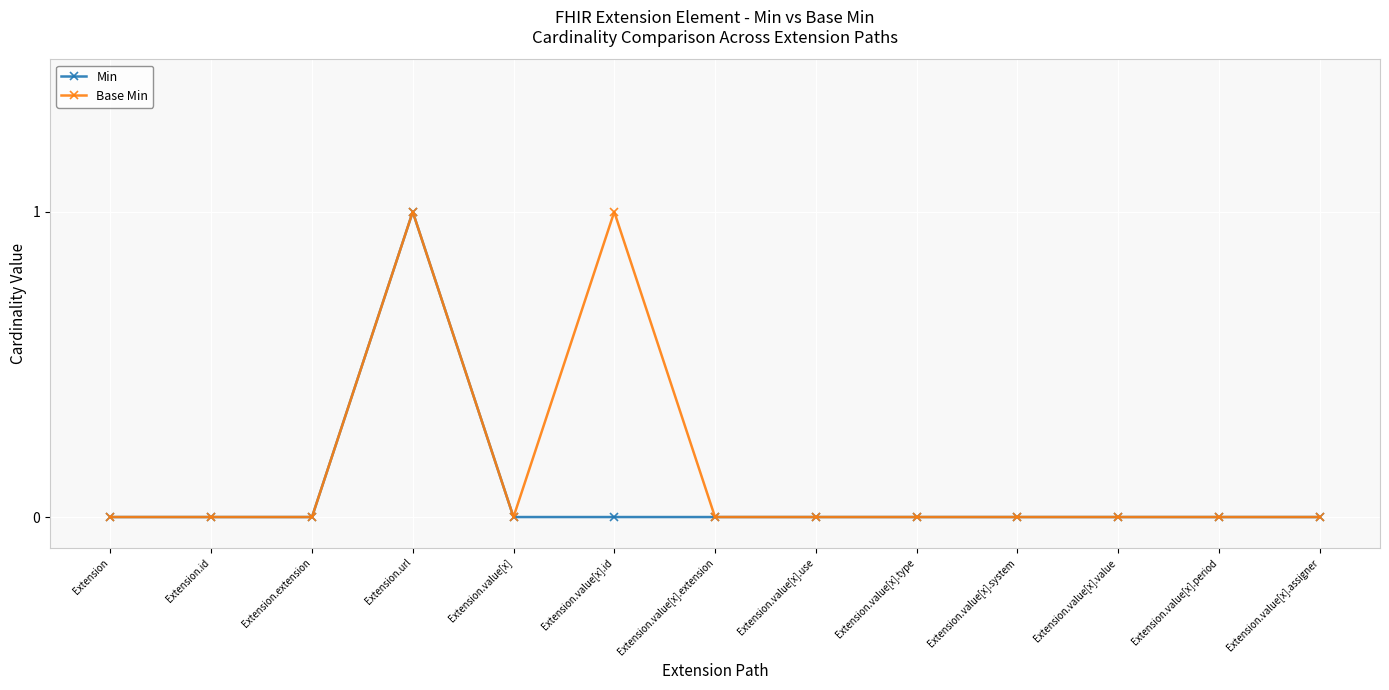

Reading left to right, what are all the values shown in this chart?

Min: Extension=0	Extension.id=0	Extension.extension=0	Extension.url=1	Extension.value[x]=0	Extension.value[x].id=0	Extension.value[x].extension=0	Extension.value[x].use=0	Extension.value[x].type=0	Extension.value[x].system=0	Extension.value[x].value=0	Extension.value[x].period=0	Extension.value[x].assigner=0
Base Min: Extension=0	Extension.id=0	Extension.extension=0	Extension.url=1	Extension.value[x]=0	Extension.value[x].id=1	Extension.value[x].extension=0	Extension.value[x].use=0	Extension.value[x].type=0	Extension.value[x].system=0	Extension.value[x].value=0	Extension.value[x].period=0	Extension.value[x].assigner=0